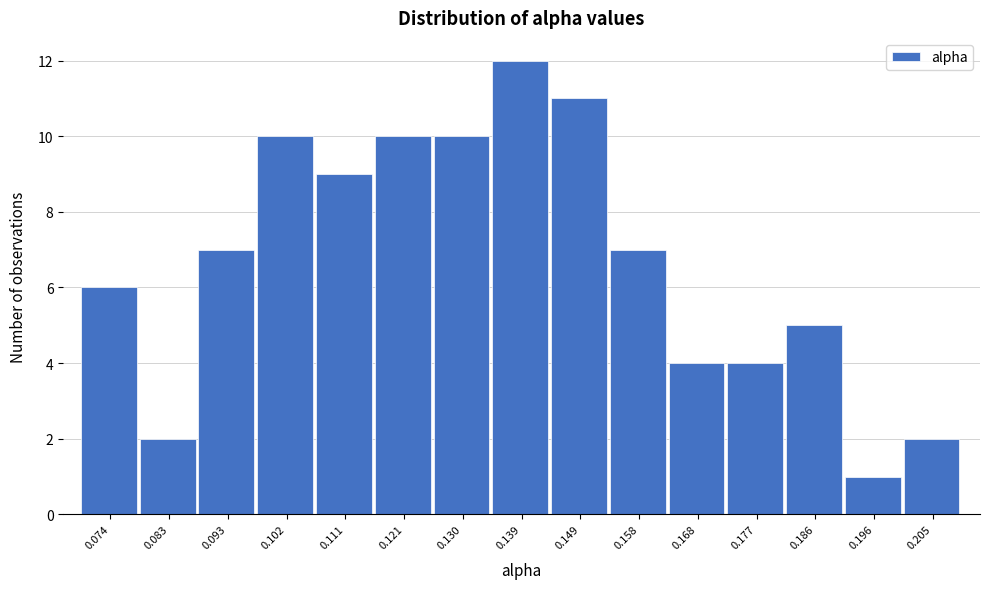

Reading left to right, list all the values displayed in this chart.

6	2	7	10	9	10	10	12	11	7	4	4	5	1	2